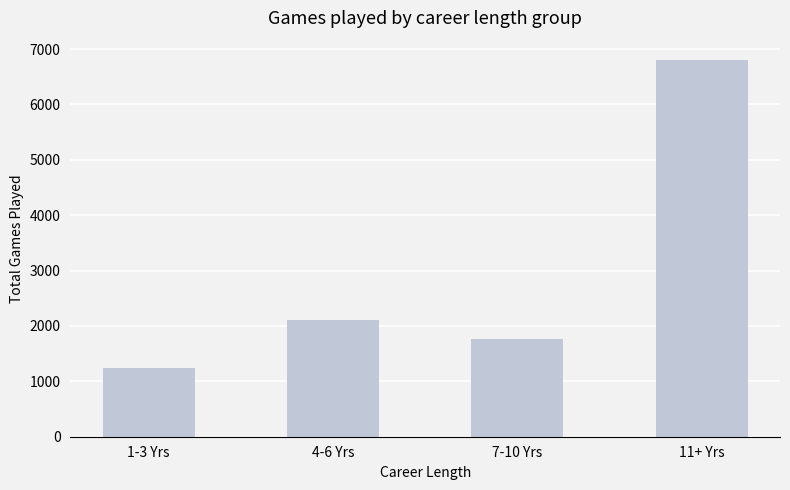

What is the change in value from 4-6 Yrs to 7-10 Yrs?

-344